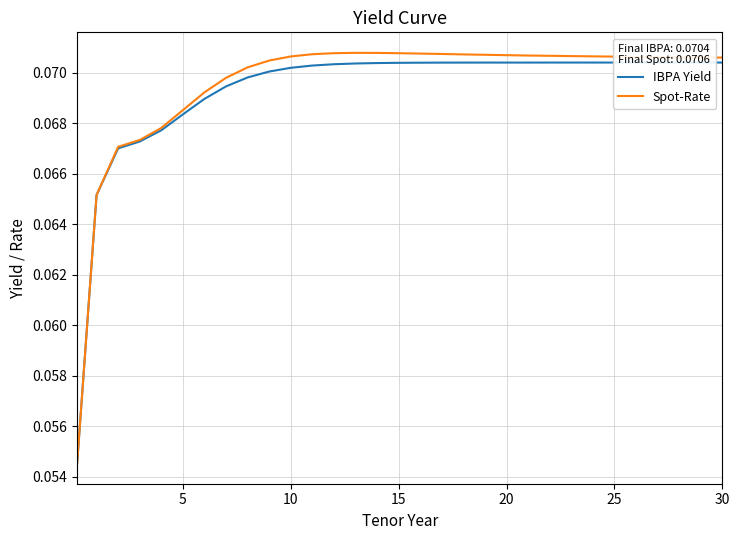

True or false: Spot-Rate and IBPA Yield cross at least once.

False